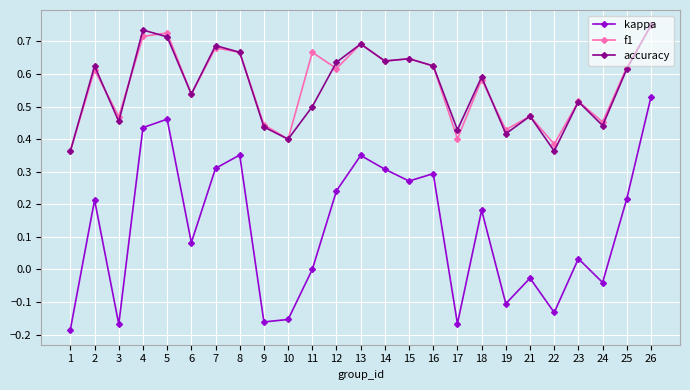

True or false: f1 has more than 0 points higher than both neighbors.

True